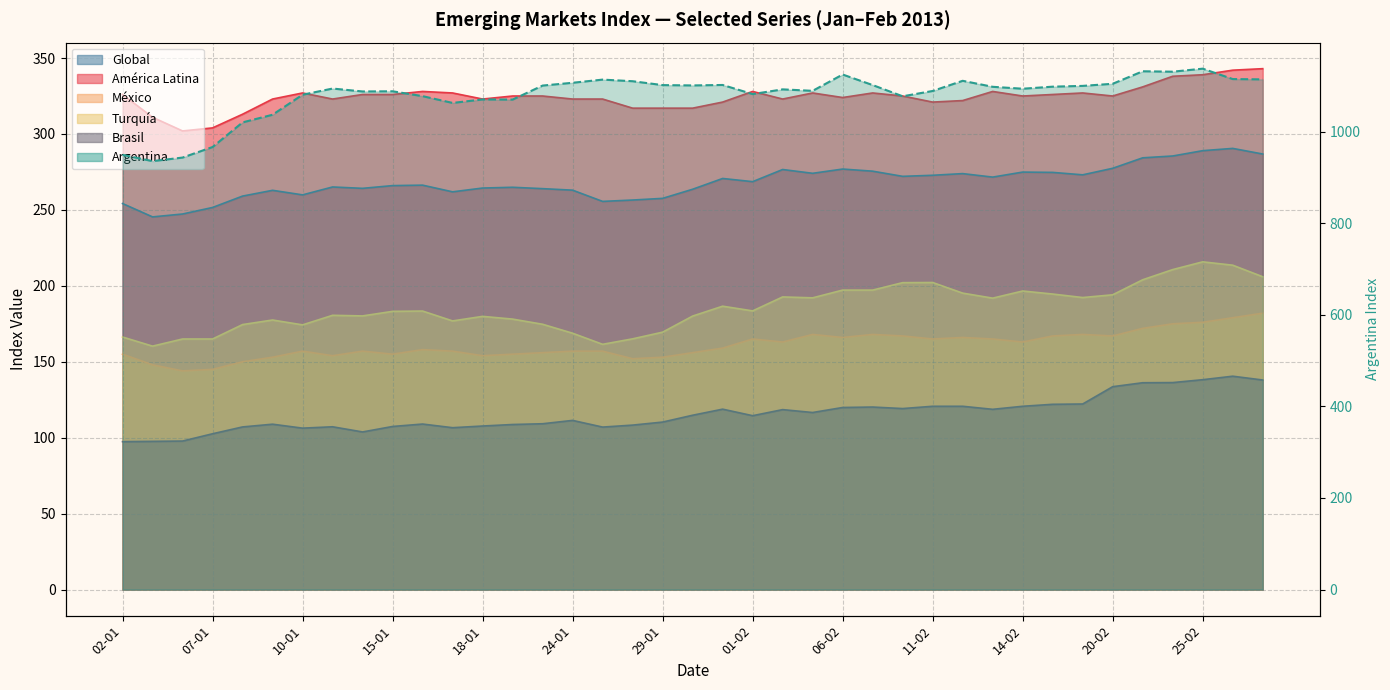

What is the approximate value of Brasil at 02-01?

97.4